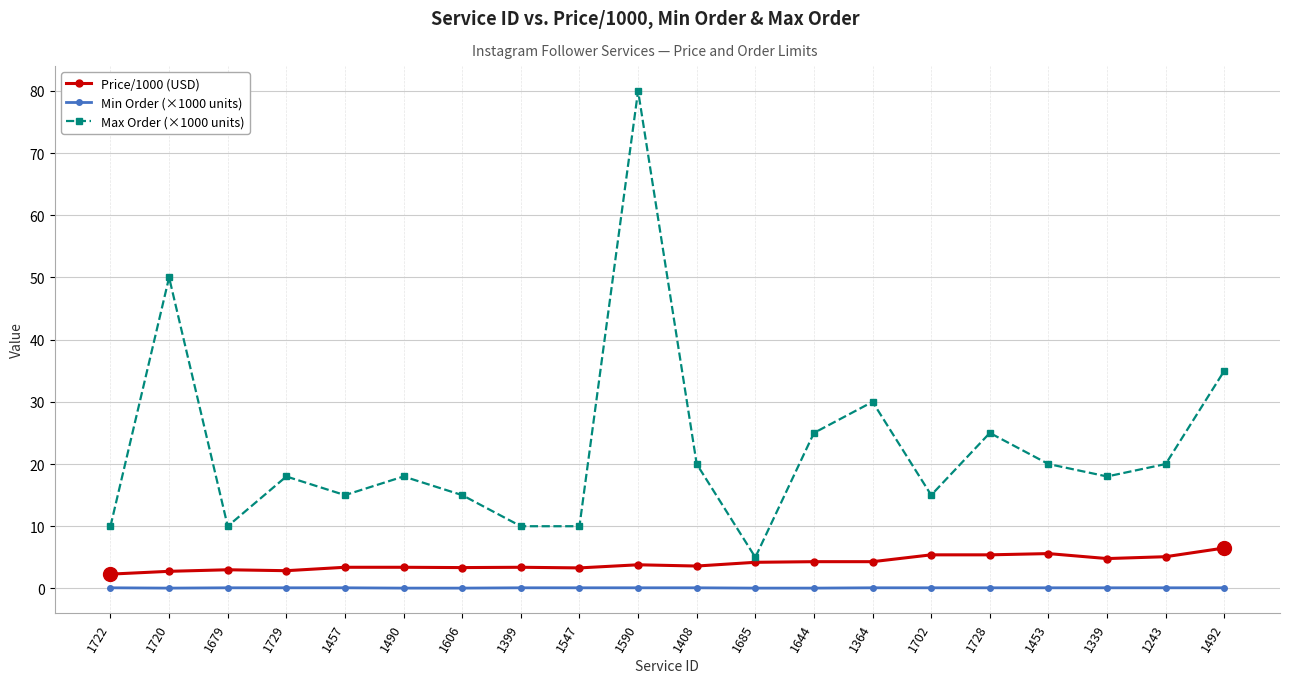

What is the smallest value displayed?

0.1